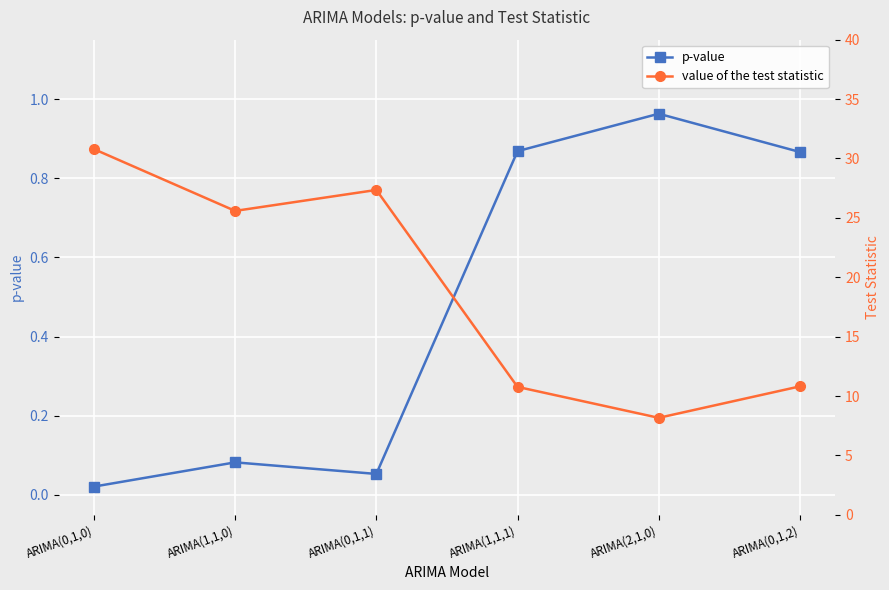

What is the label of the 1st point from the left?

ARIMA(0,1,0)